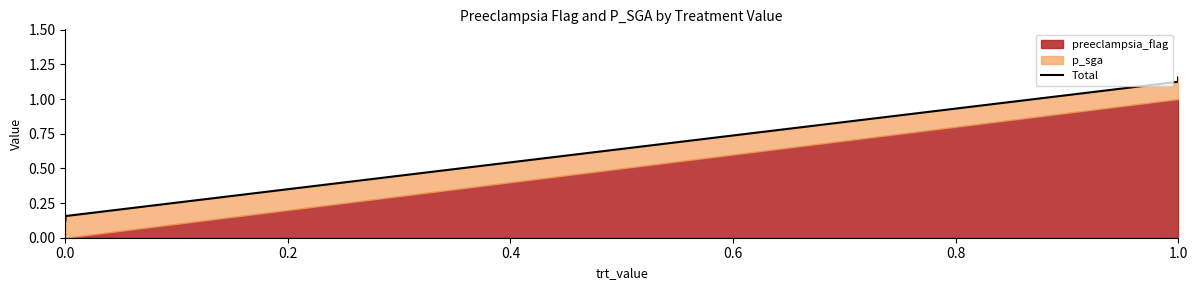

Count the number of values greater than 1.

2